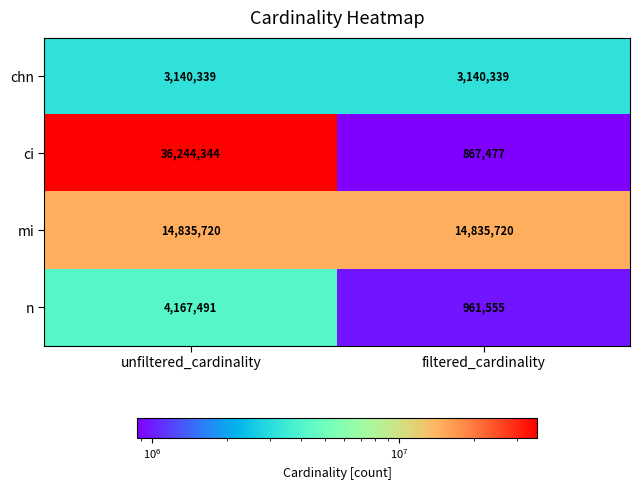

What is the total value across all series at unfiltered_cardinality?

58387894